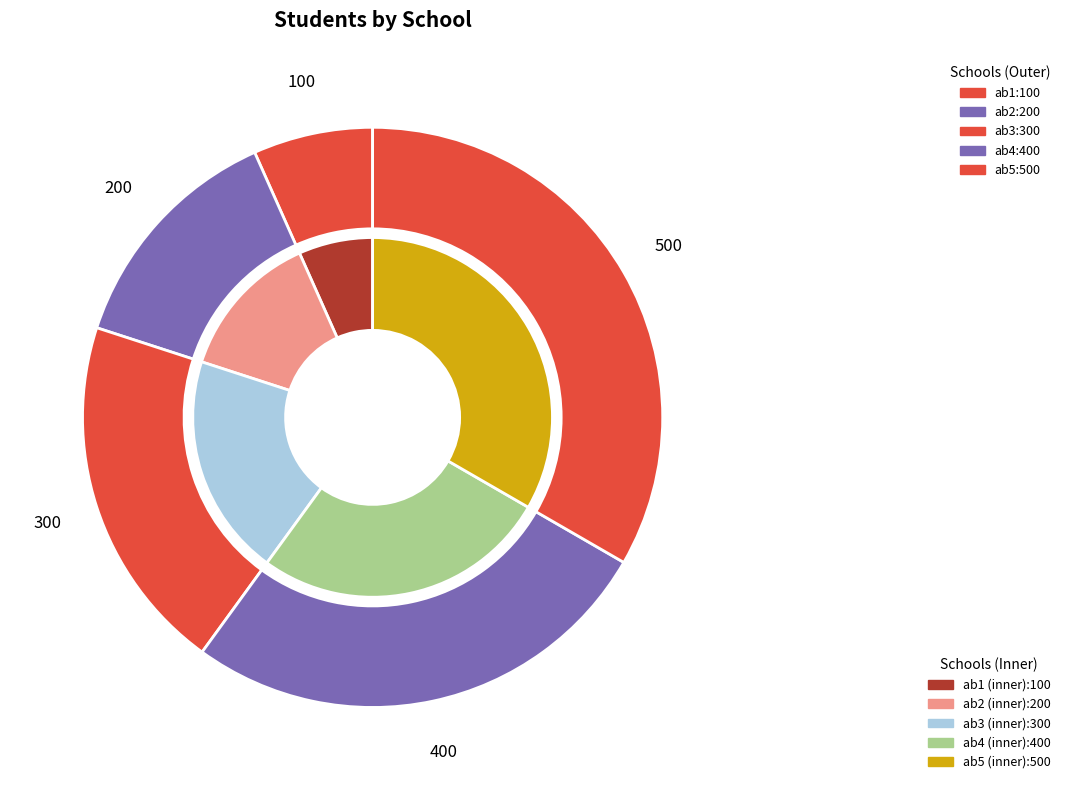

The ab4 slice represents 13% of the pie. True or false?

False